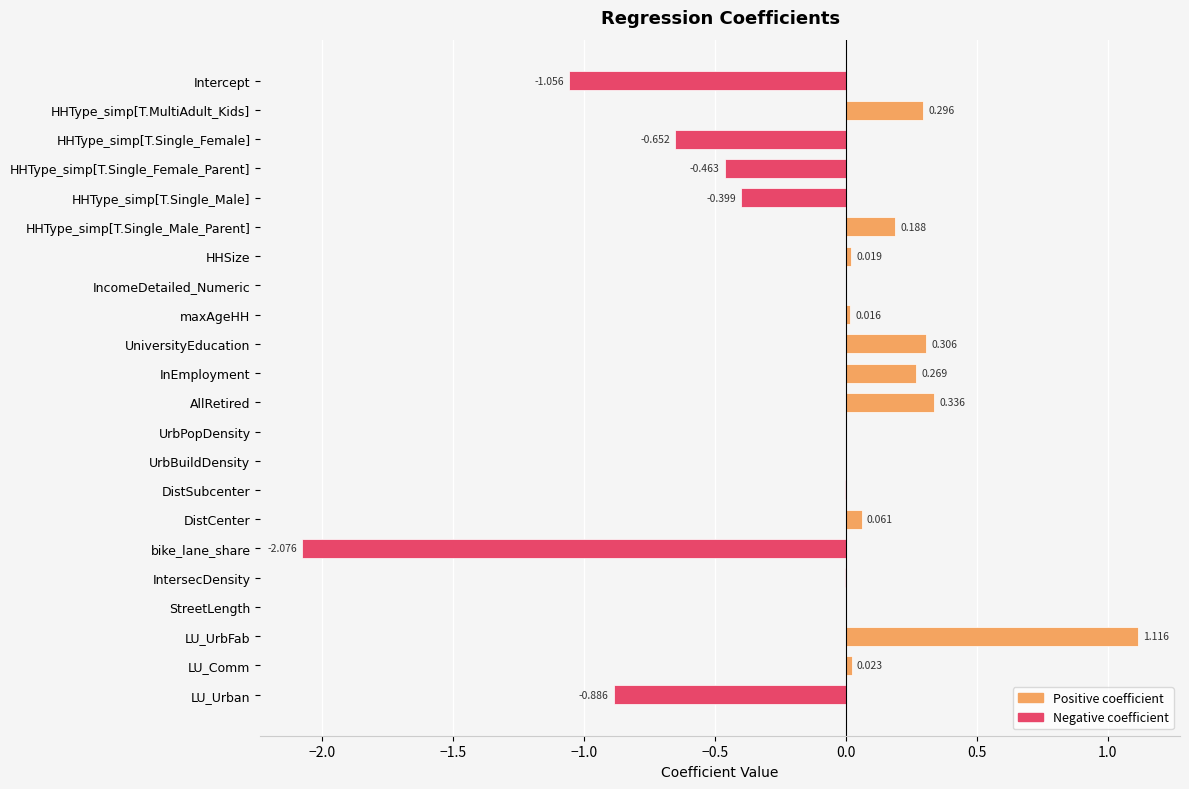

At which category does the chart reach its peak across all series?

LU_UrbFab